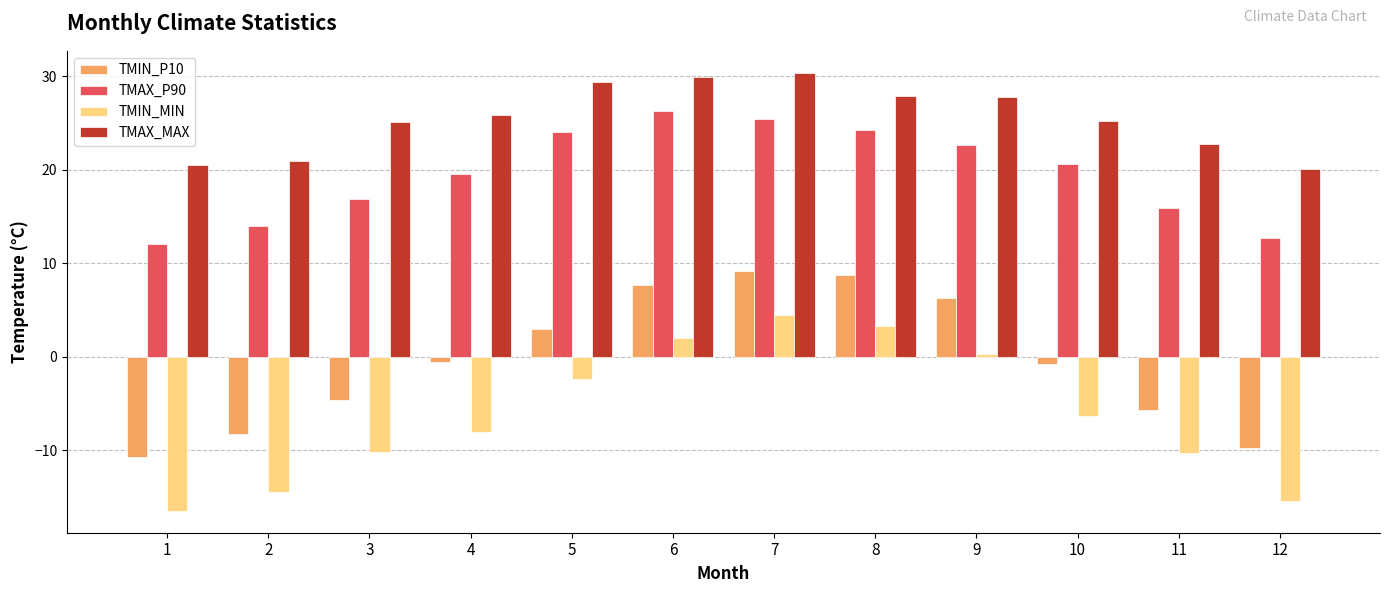

What is the difference between the highest and lowest values at 6?

27.9